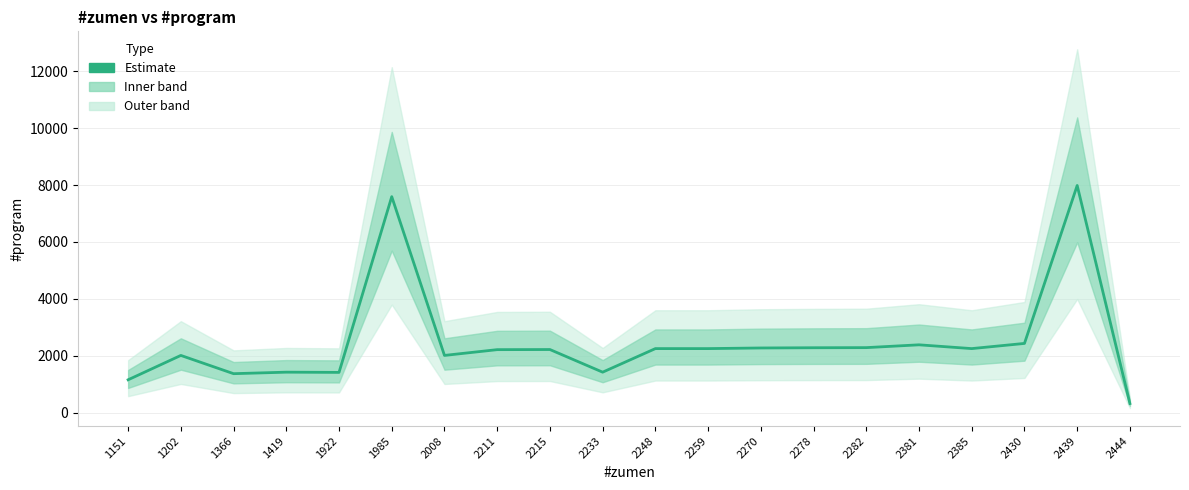

Read the value at 2381, to the nearest 100.

2400